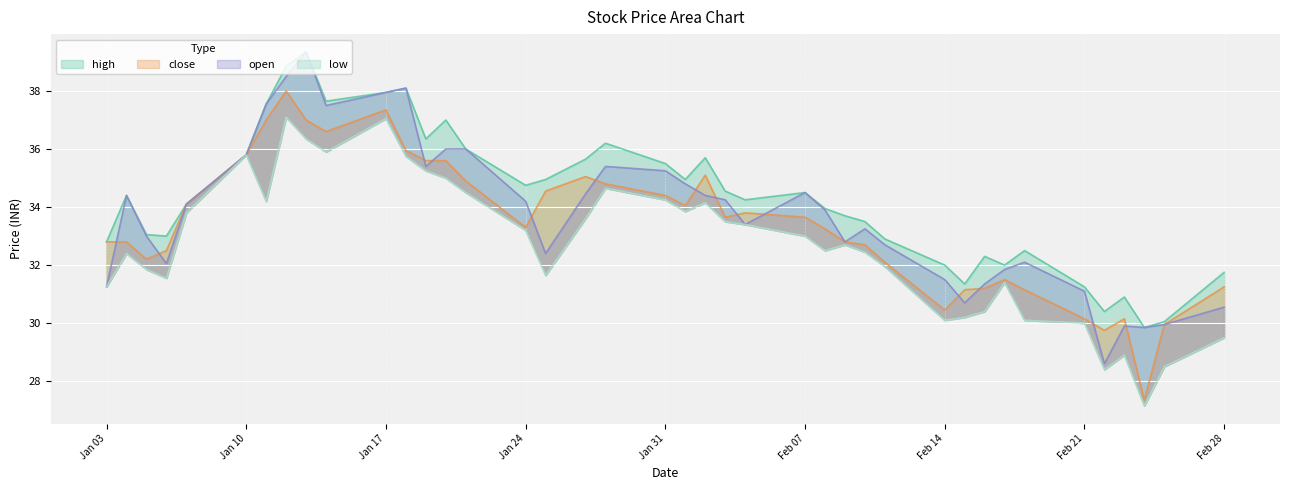

At which label does low first exceed 33?

2022-01-07